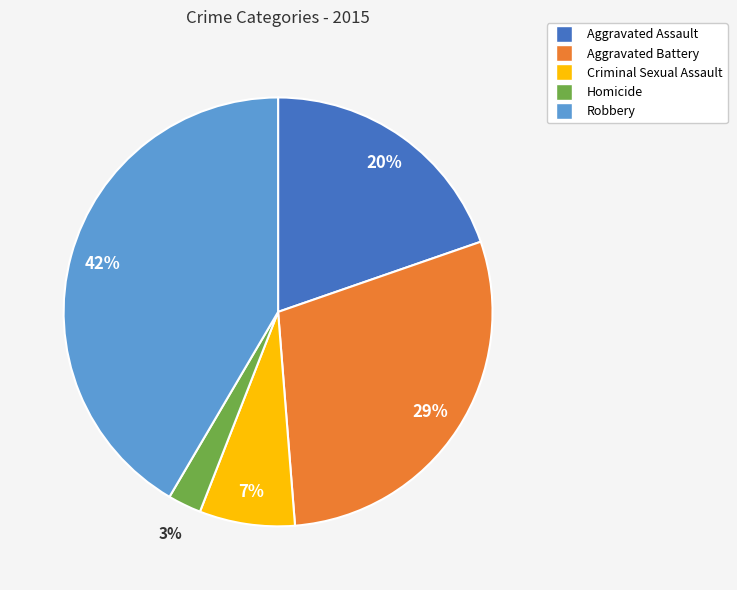

Between Aggravated Battery and Aggravated Assault, which is larger?

Aggravated Battery